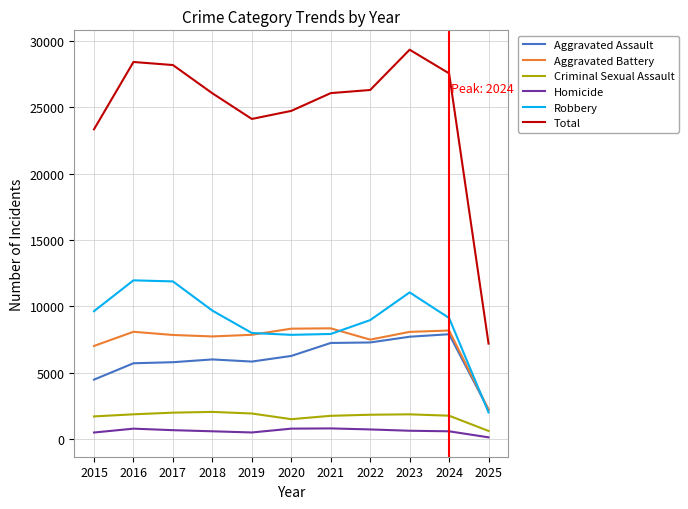

What are all the series names shown in the legend?

Aggravated Assault, Aggravated Battery, Criminal Sexual Assault, Homicide, Robbery, Total